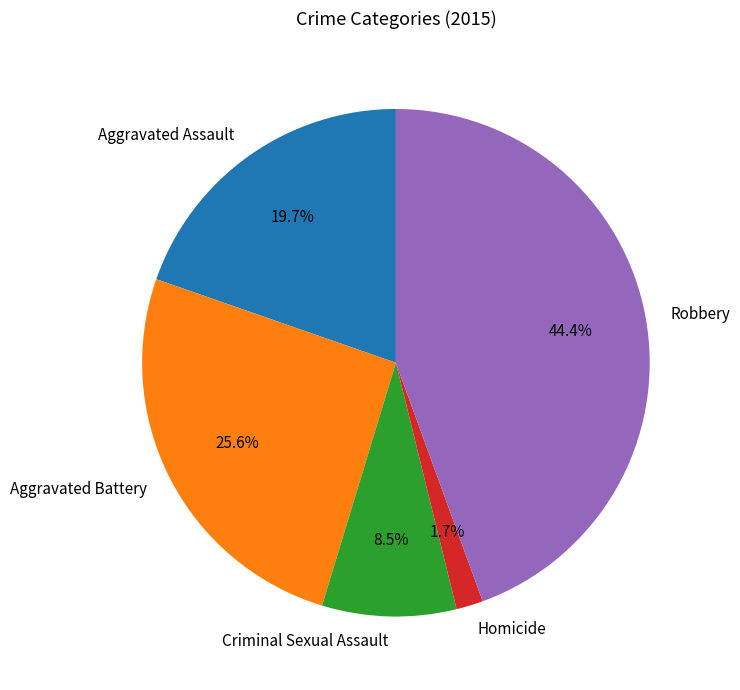

Which has a higher value, Homicide or Criminal Sexual Assault?

Criminal Sexual Assault